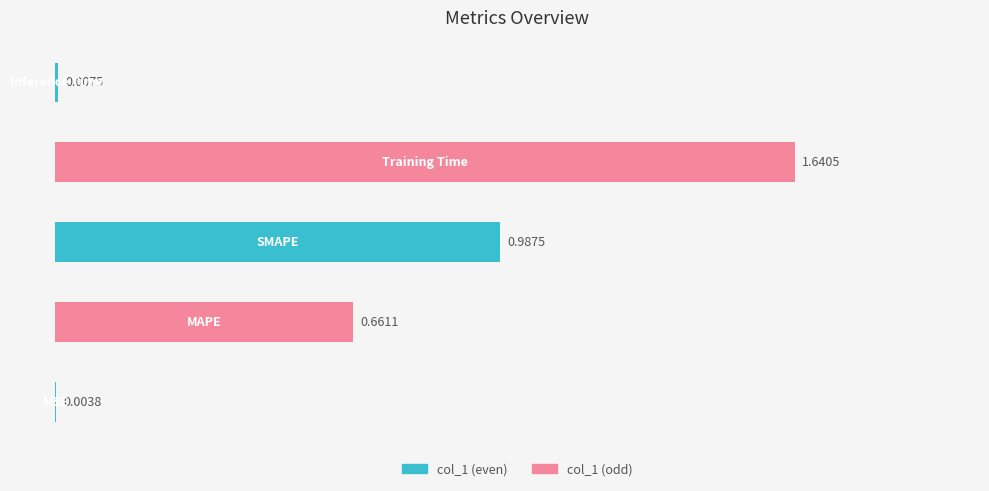

What is the sum of all values?

3.3